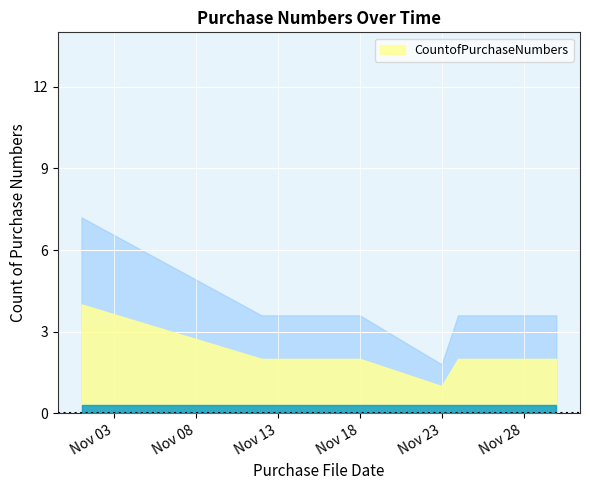

Where does the data first go above 2?

2021-11-01